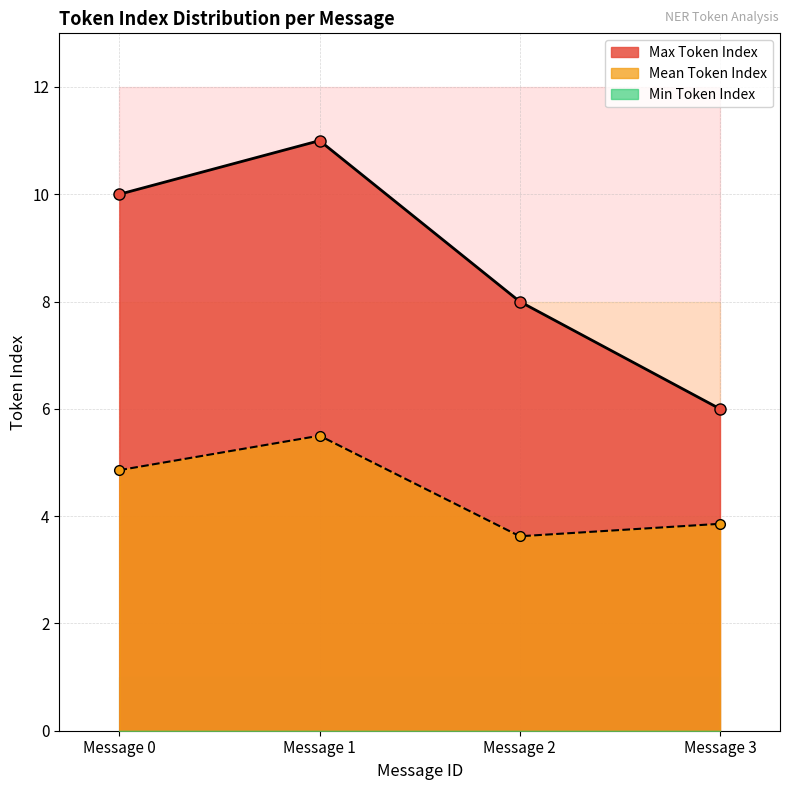

Which category has the lowest value in the Mean Token Index series?

Message 2